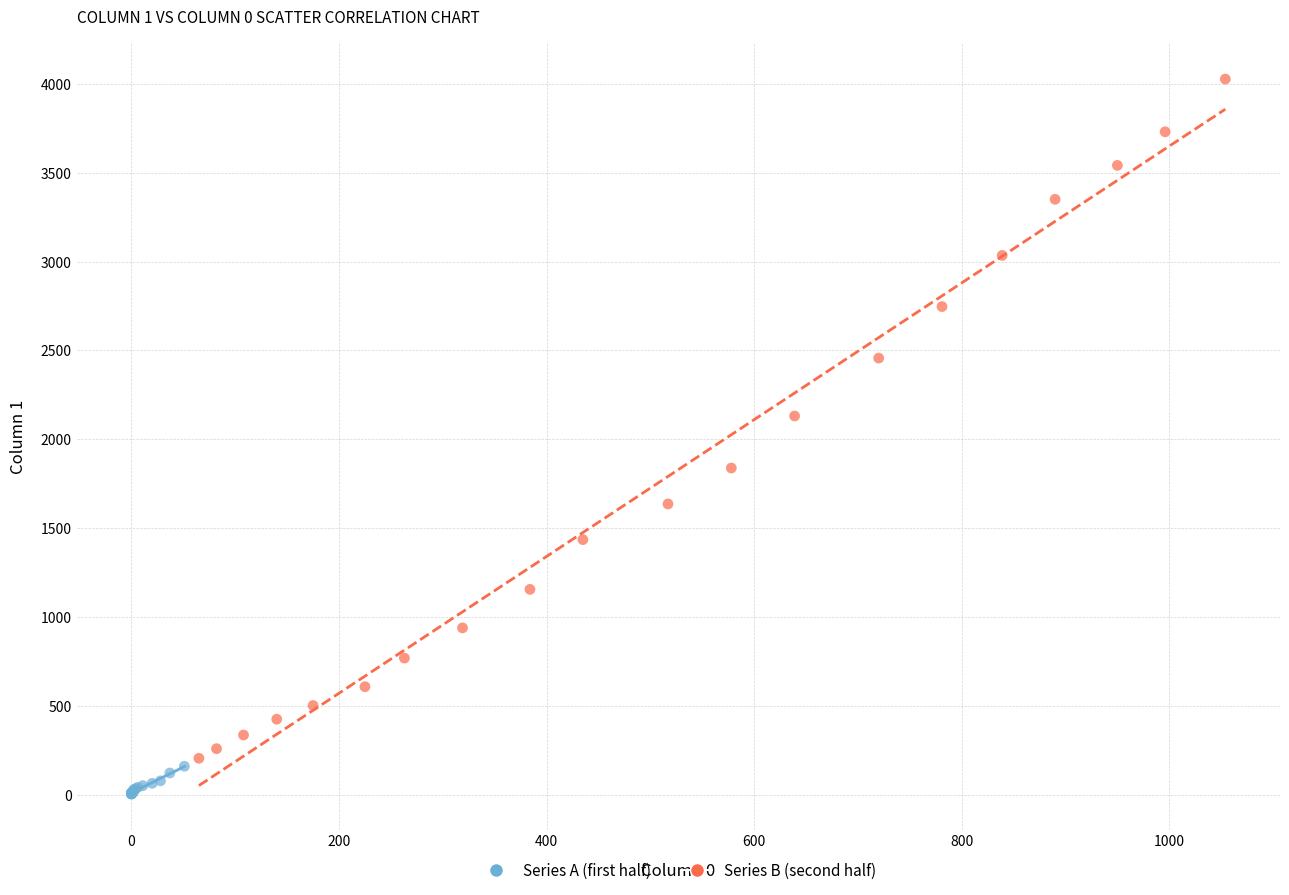

Which series reaches the maximum Y coordinate?

Series B (second half)